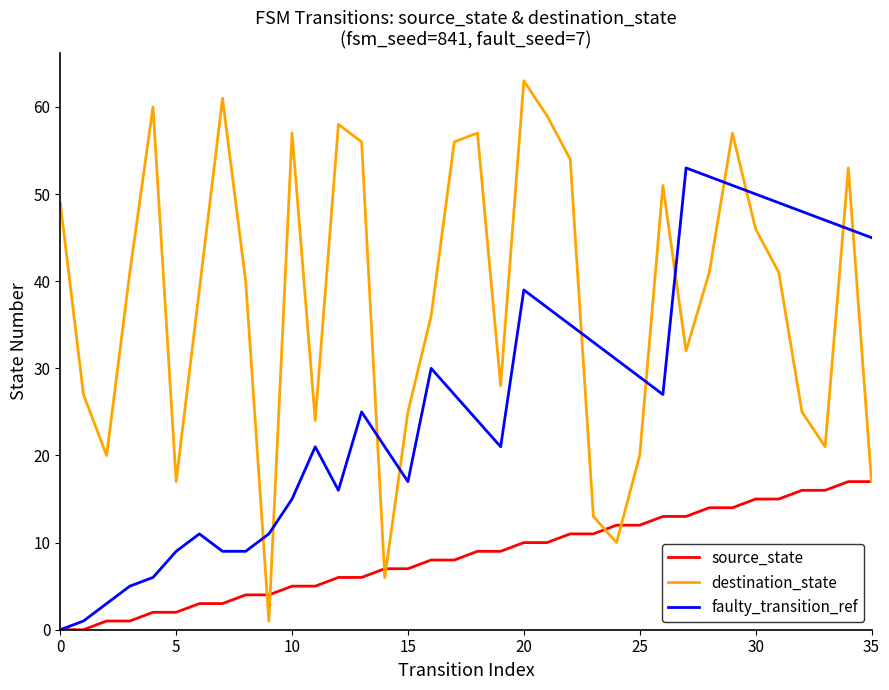

How many lines are shown in the chart?

3